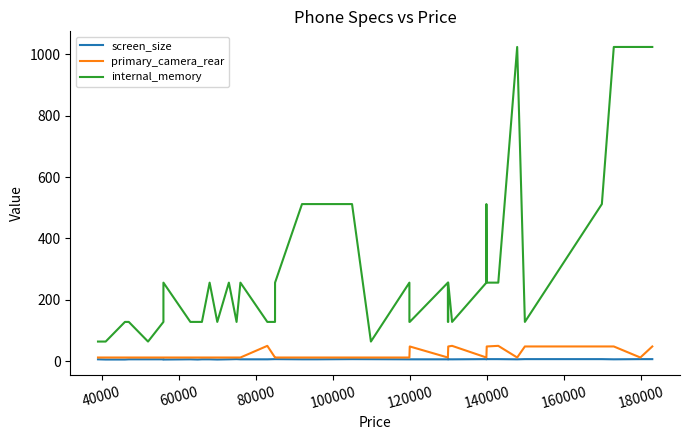

True or false: screen_size and internal_memory cross at least once.

False